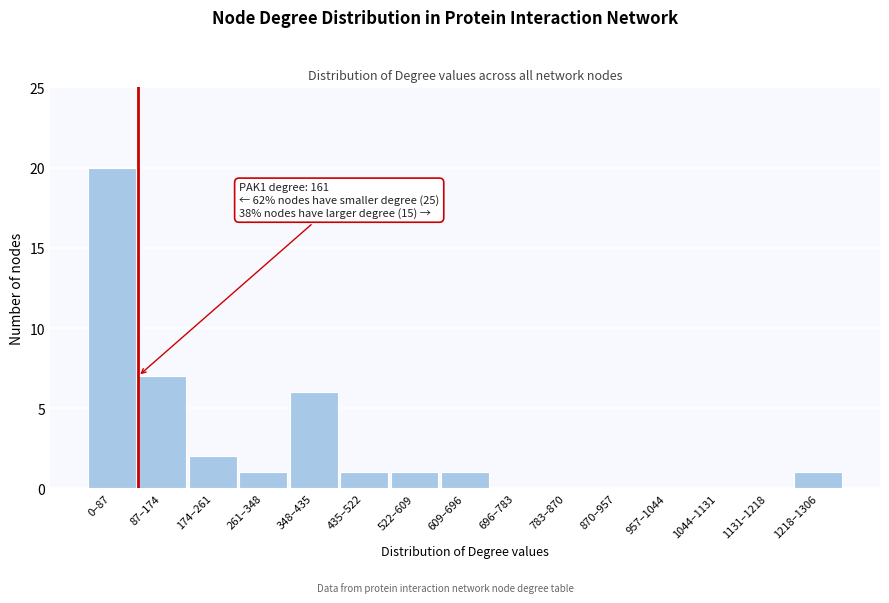

Reading right to left, transcribe all the data shown in this chart.

1218–1306=1	1131–1218=0	1044–1131=0	957–1044=0	870–957=0	783–870=0	696–783=0	609–696=1	522–609=1	435–522=1	348–435=6	261–348=1	174–261=2	87–174=7	0–87=20